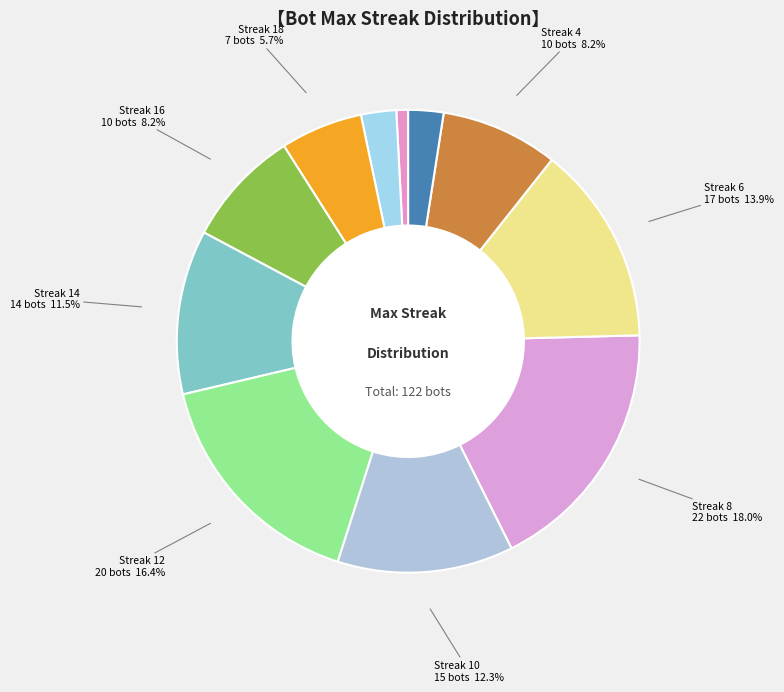

Count the number of slices in the pie.

11